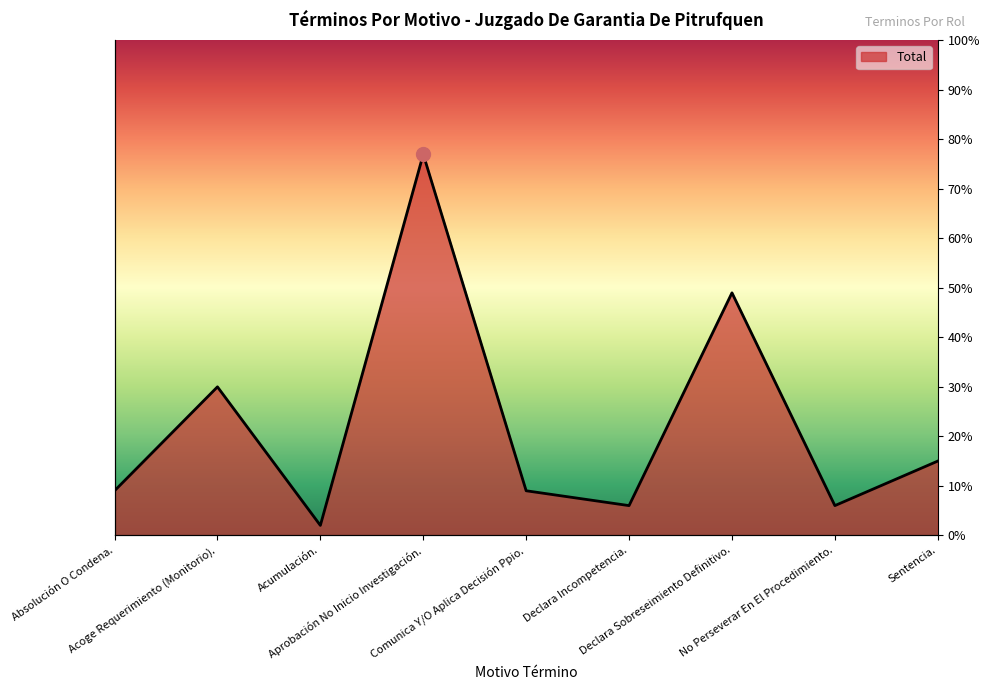

The chart shows a value of 1 at Acumulación.. True or false?

False